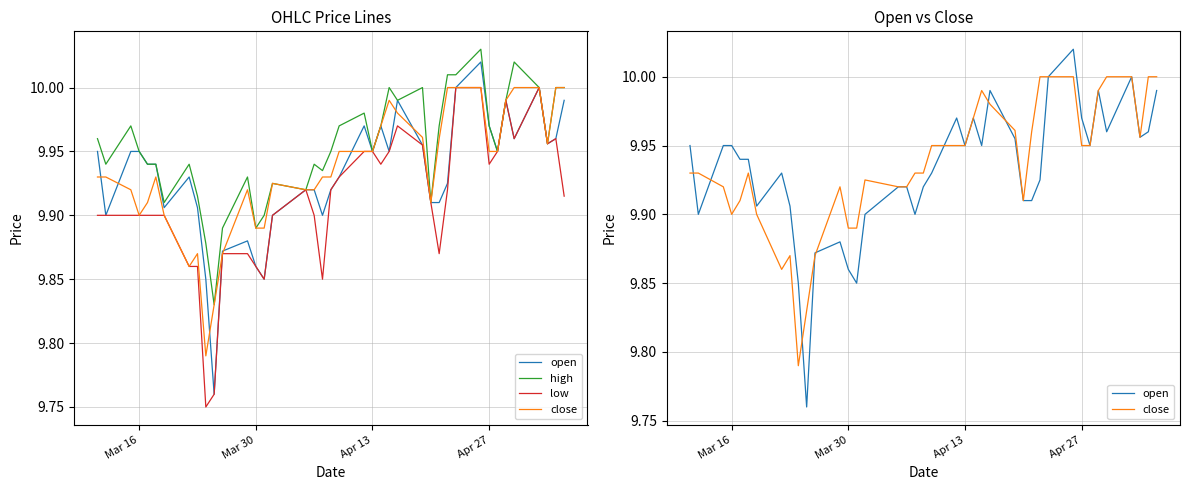

Does the chart have visible grid lines?

Yes